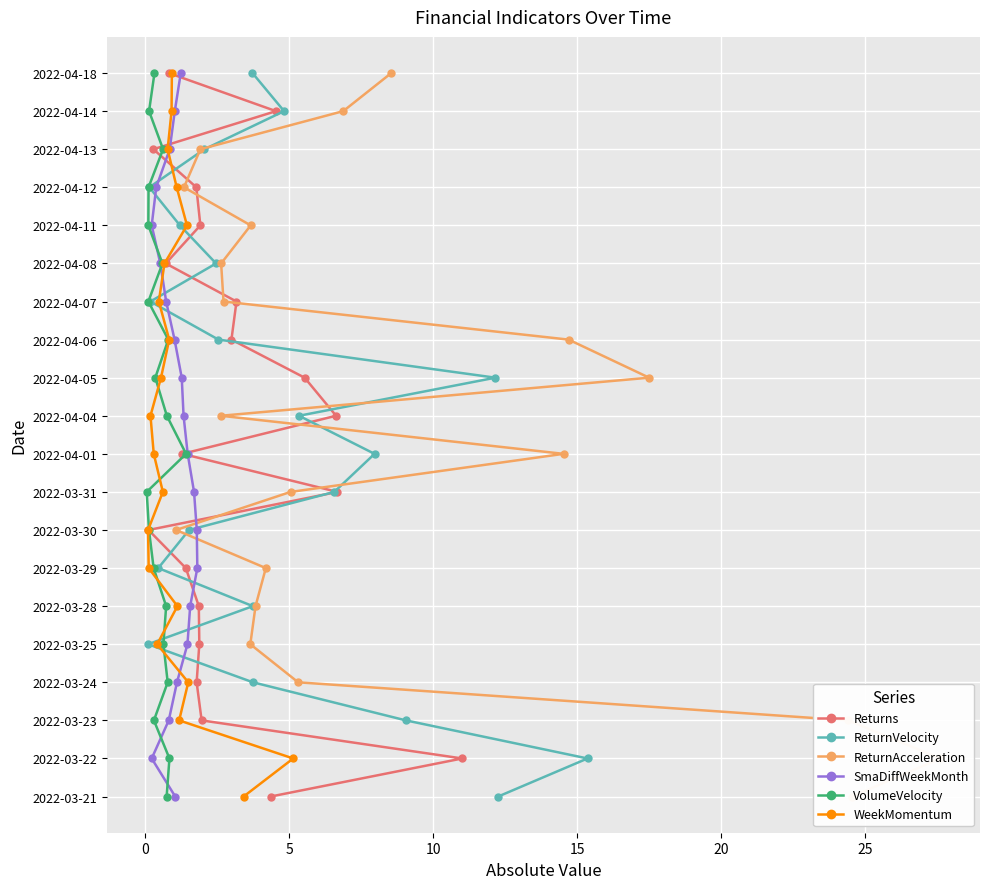

What is the total value across all series at 20?

30